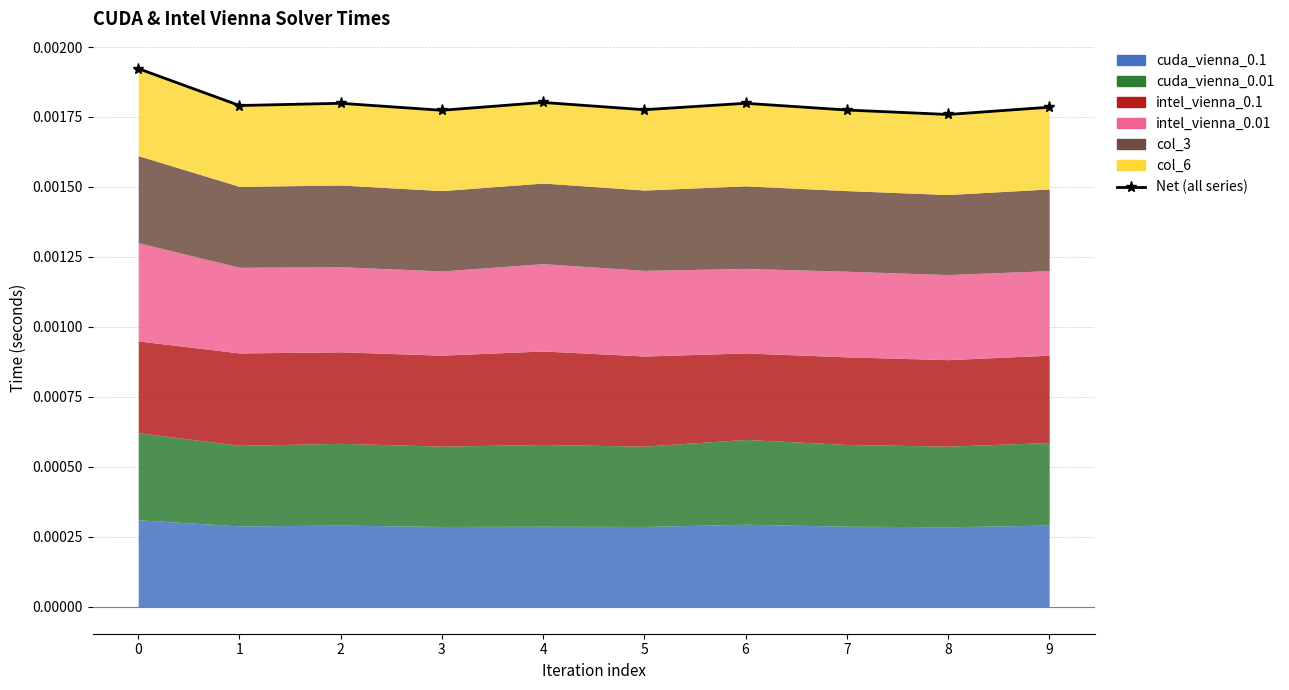

List the labels in order of value, largest first.

0, 4, 6, 2, 1, 9, 5, 7, 3, 8